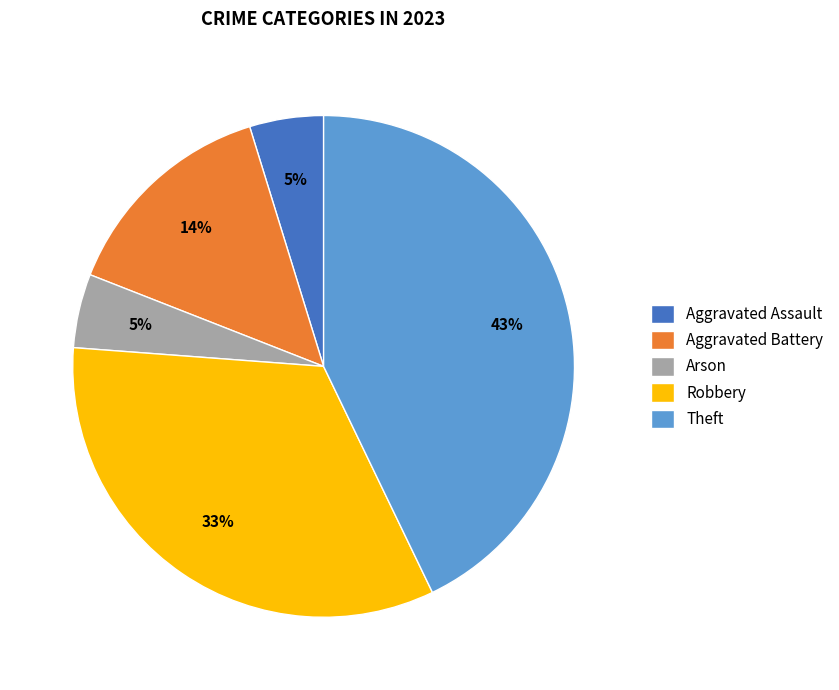

To the nearest percent, what portion does Aggravated Assault represent?

5%